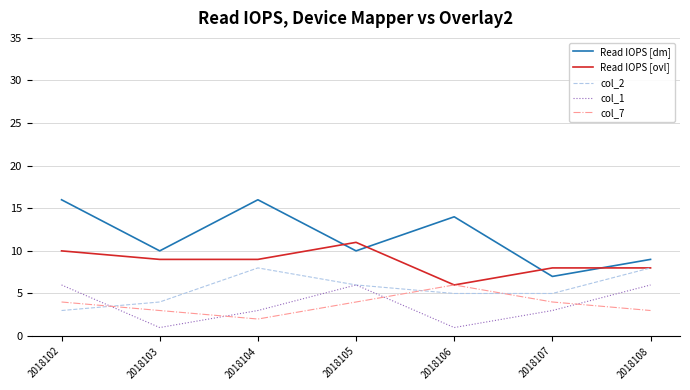

In col_2, how many points are higher than both neighbors (excluding endpoints)?

1